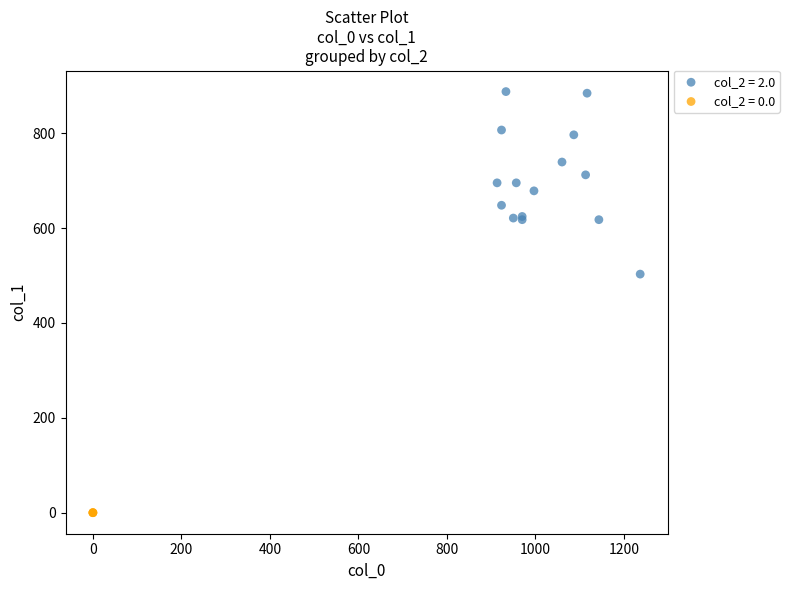

What are all the series names shown in the legend?

col_2 = 2.0, col_2 = 0.0